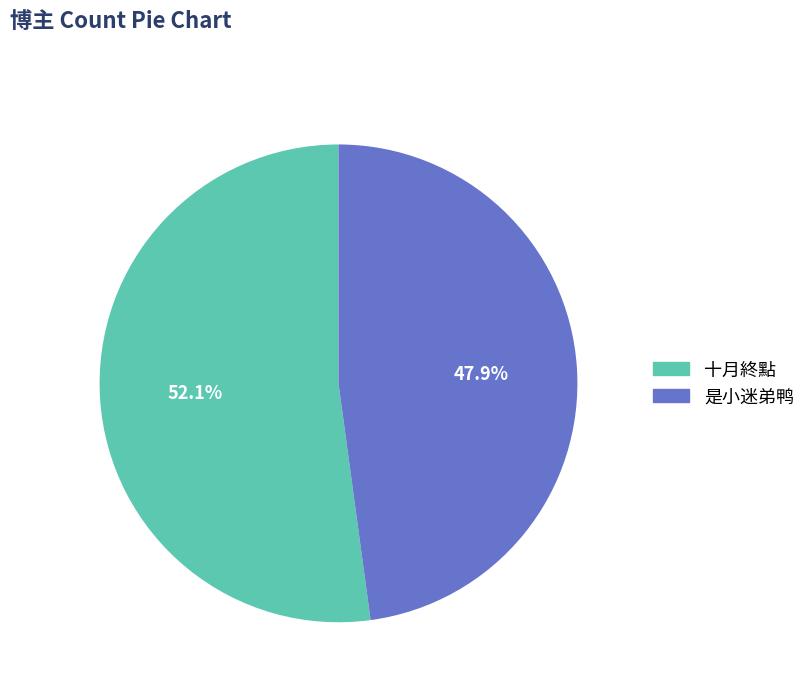

Count the number of slices in the pie.

2